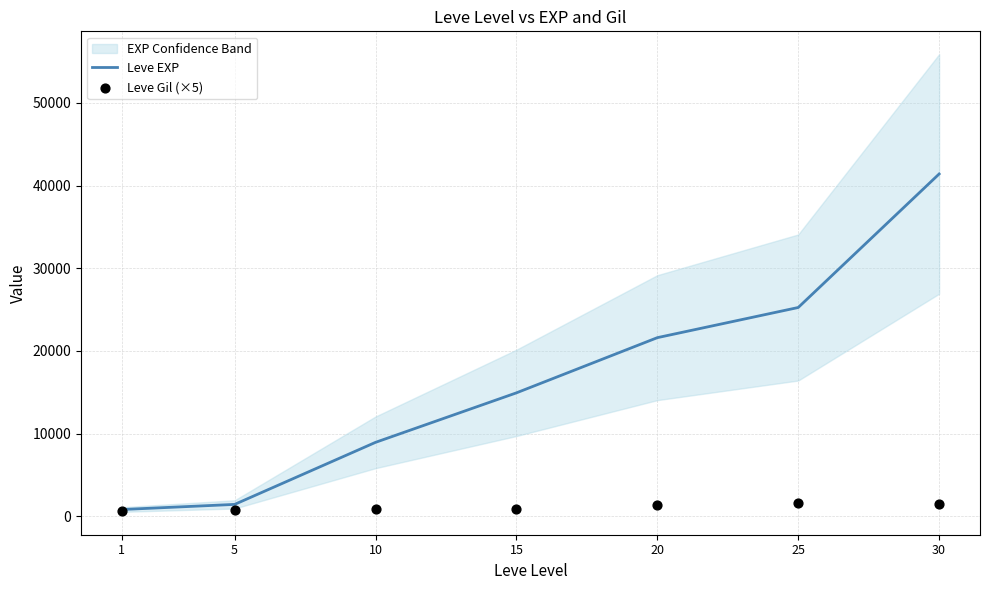

What is the maximum value for Leve EXP?

41410